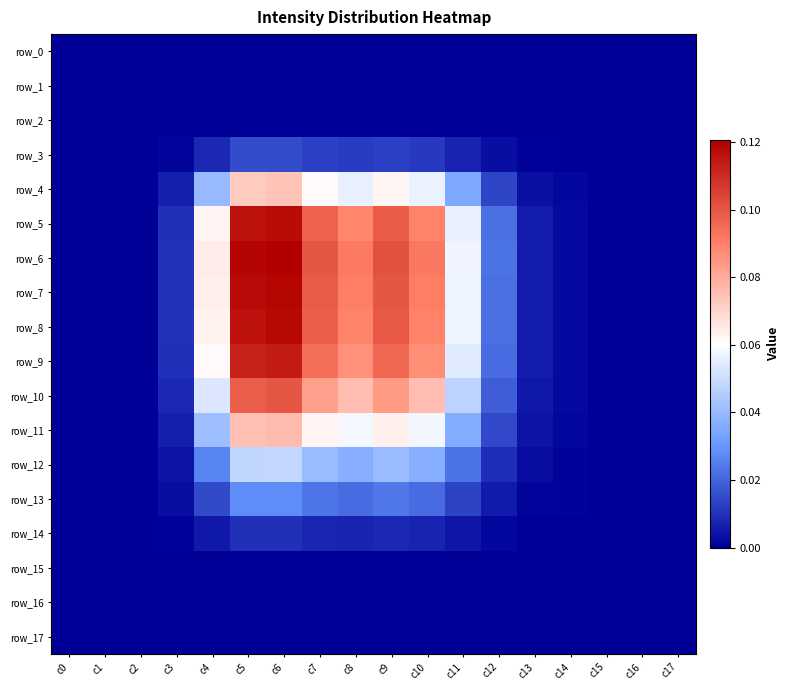

The value of row_6 at c11 is 0.1. True or false?

True